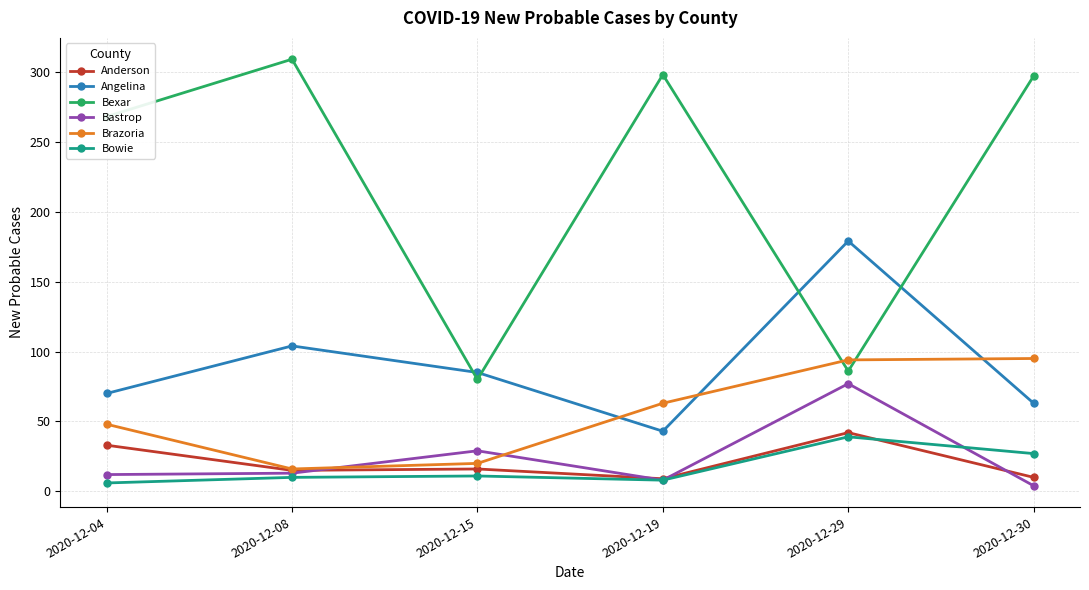

Count the number of categories in the chart.

6